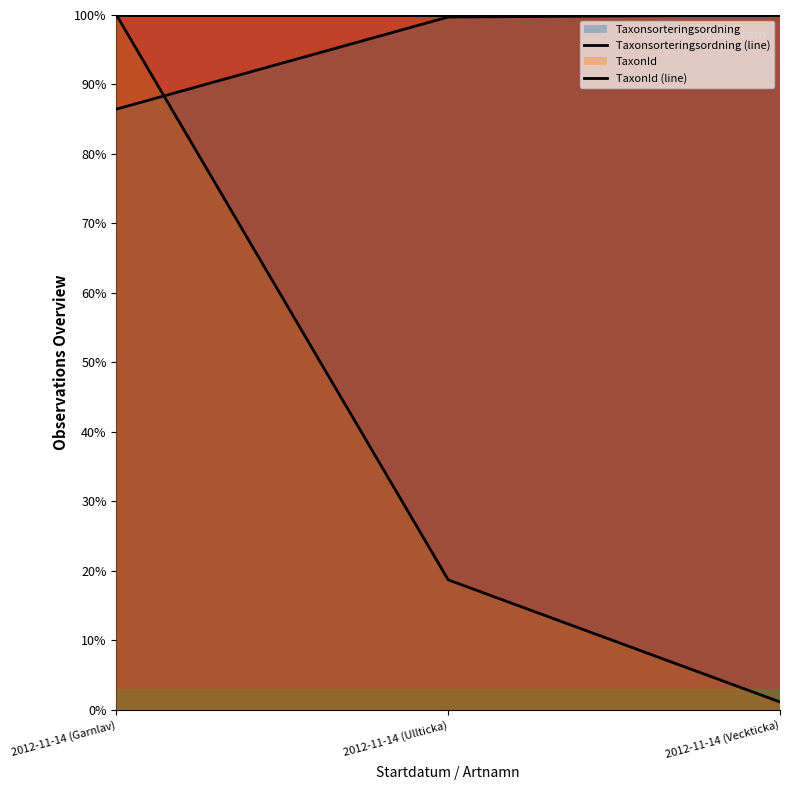

What is the difference between the maximum and second lowest values in the Taxonsorteringsordning (line) series?

0.3